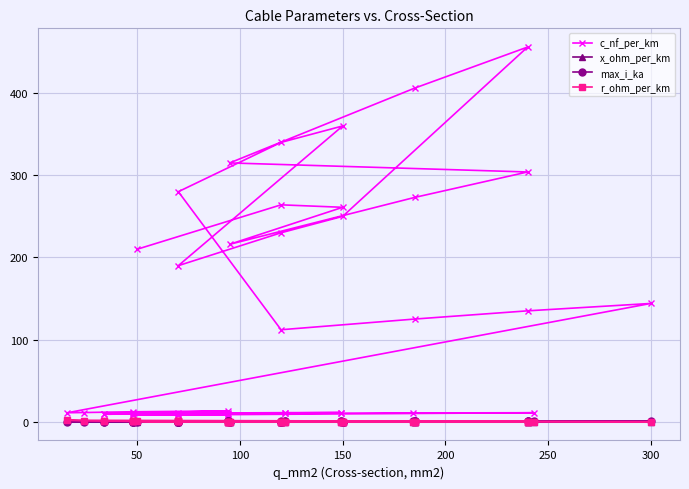

What is the spread (max minus min) of values at 250?

303.9